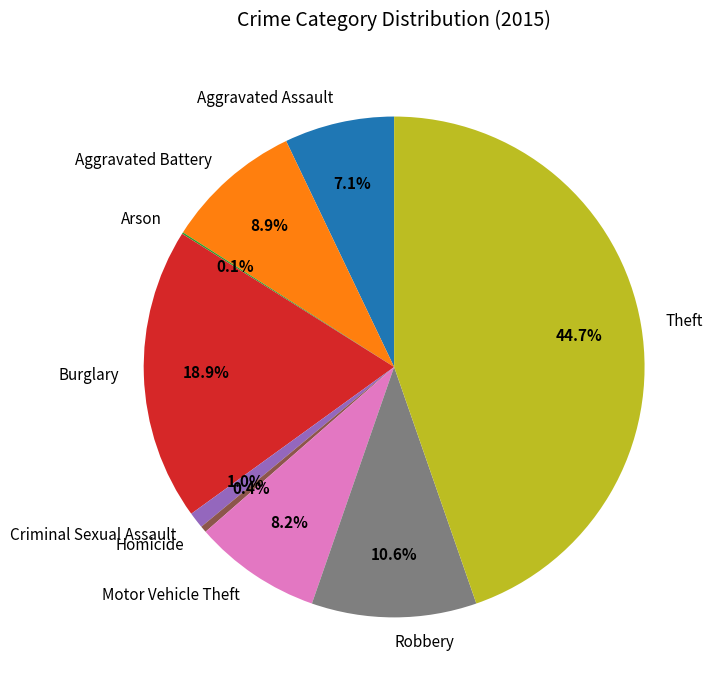

What is the largest slice in the pie chart?

Theft